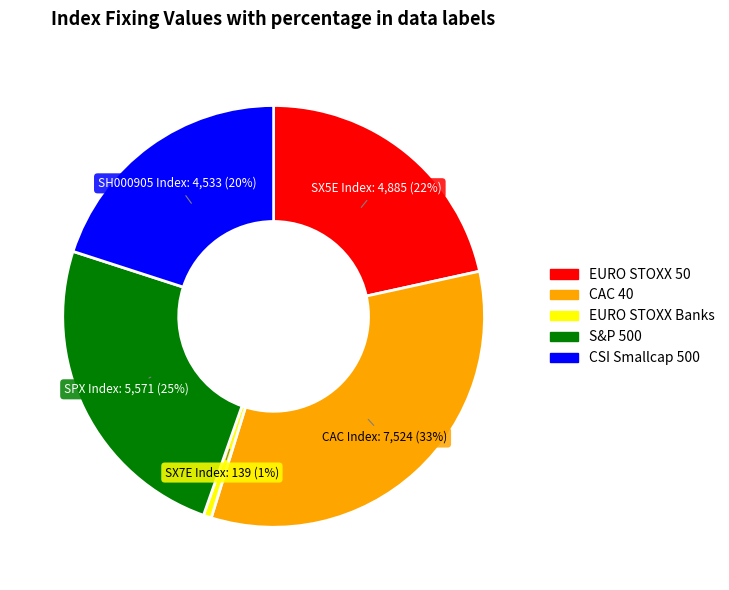

To the nearest percent, what is the average slice percentage?

20%